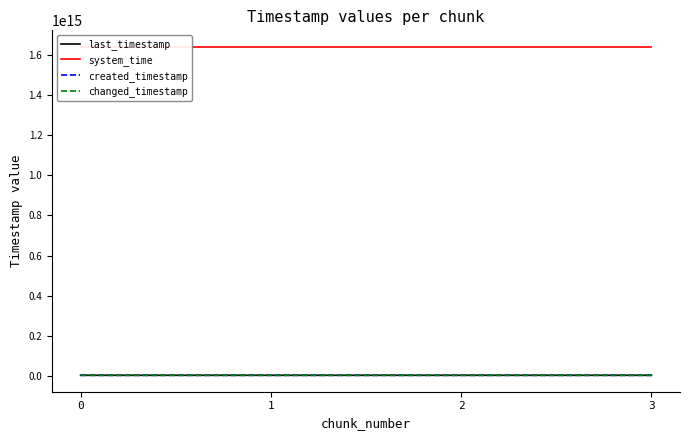

Is it true that last_timestamp equals 1228236770475 at 3?

False